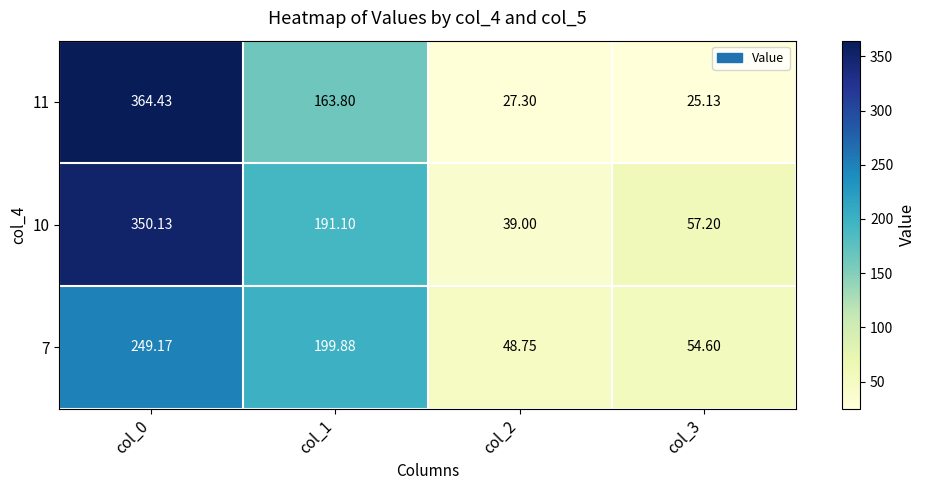

Is the value of 10 at col_1 greater than the value of 7 at col_1?

No